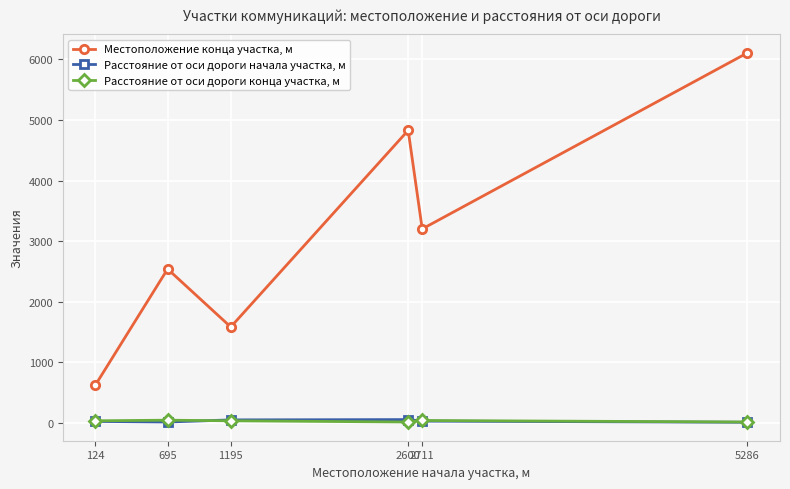

True or false: Местоположение конца участка, м has a value of 623 at 124.

True